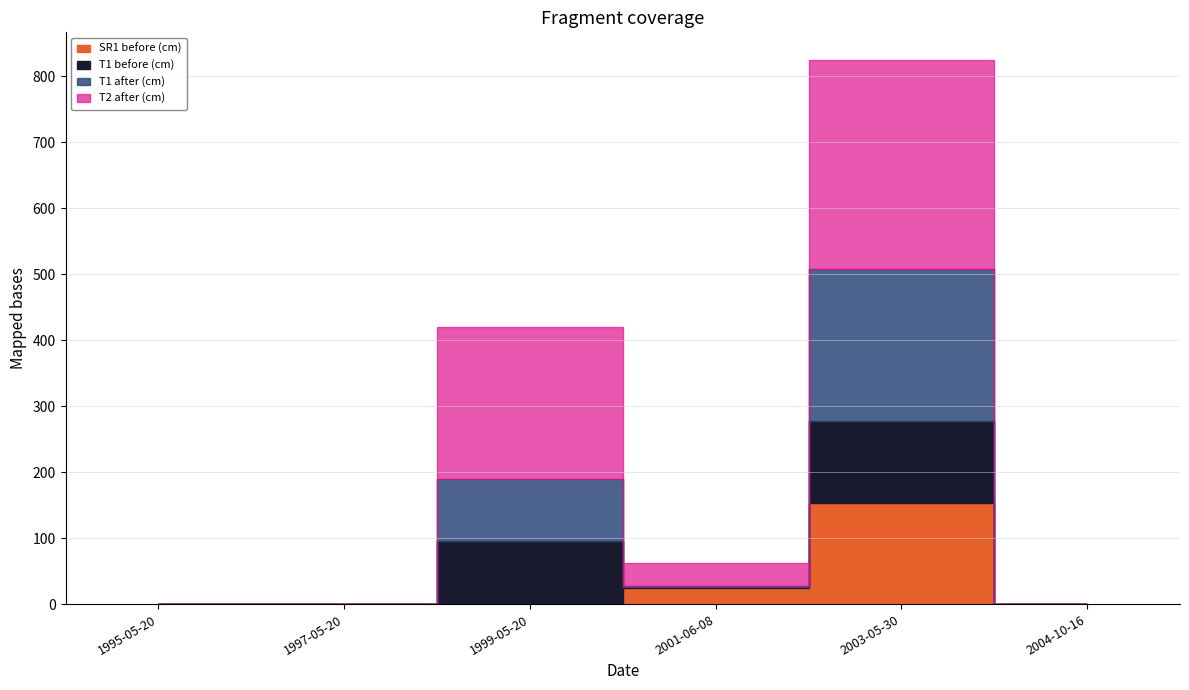

What is the label of the 3rd point from the left?

1999-05-20